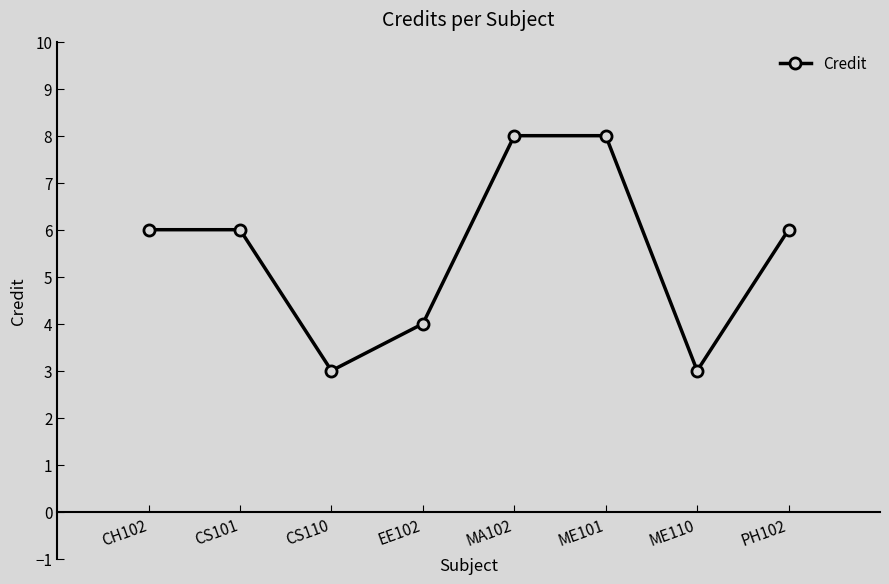

Does the chart have visible grid lines?

No